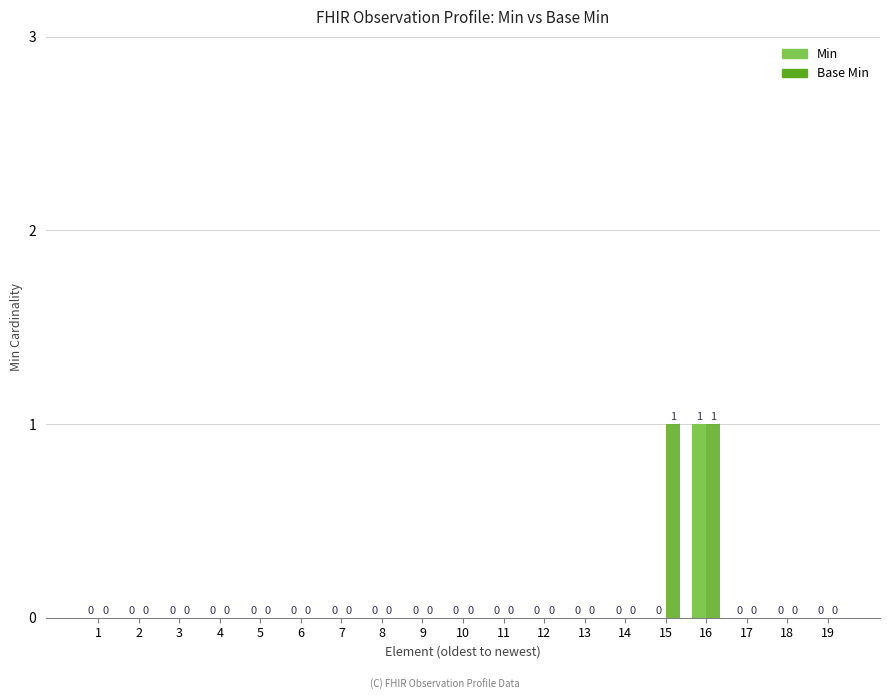

Is it true that Base Min equals -1 at 11?

False